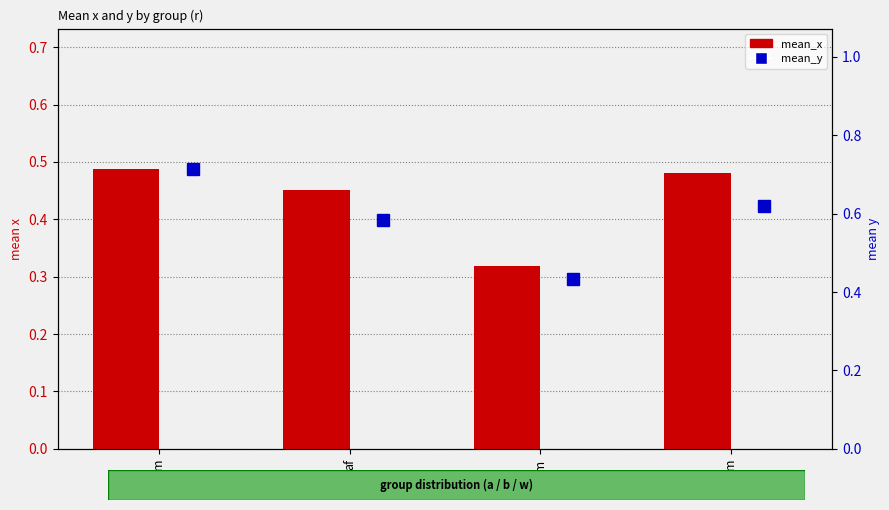

At af, list the series in order from largest to smallest.

mean_y, mean_x